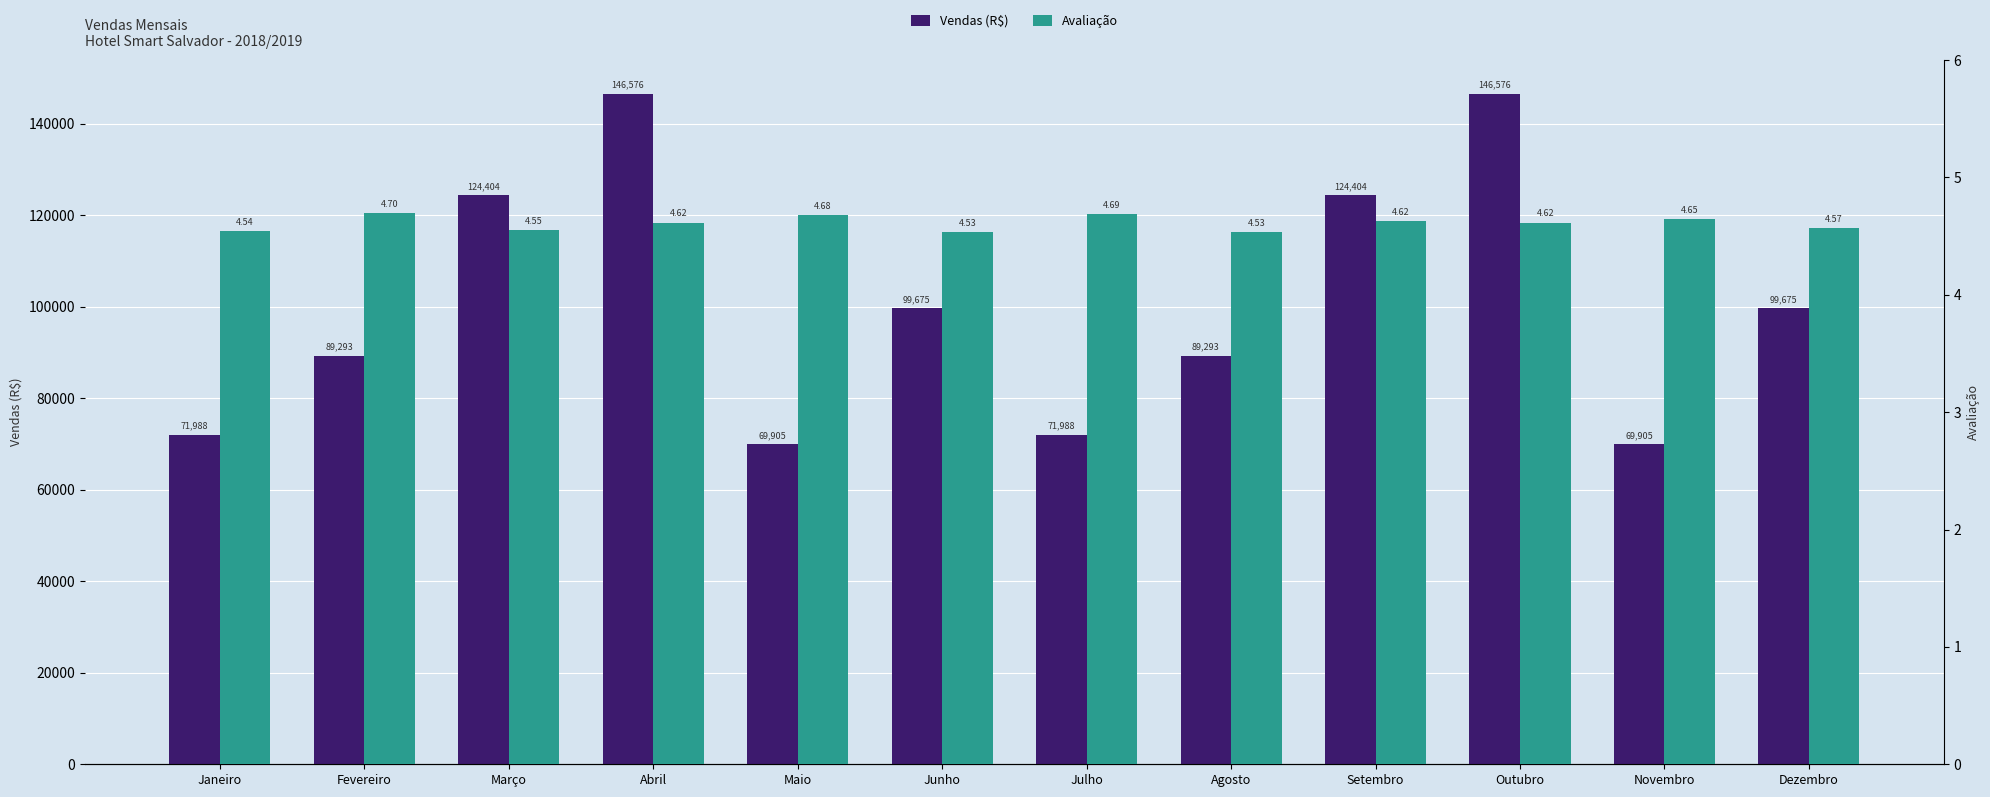

What is the difference between the second highest and second lowest values in the Vendas (R$) series?

76671.0